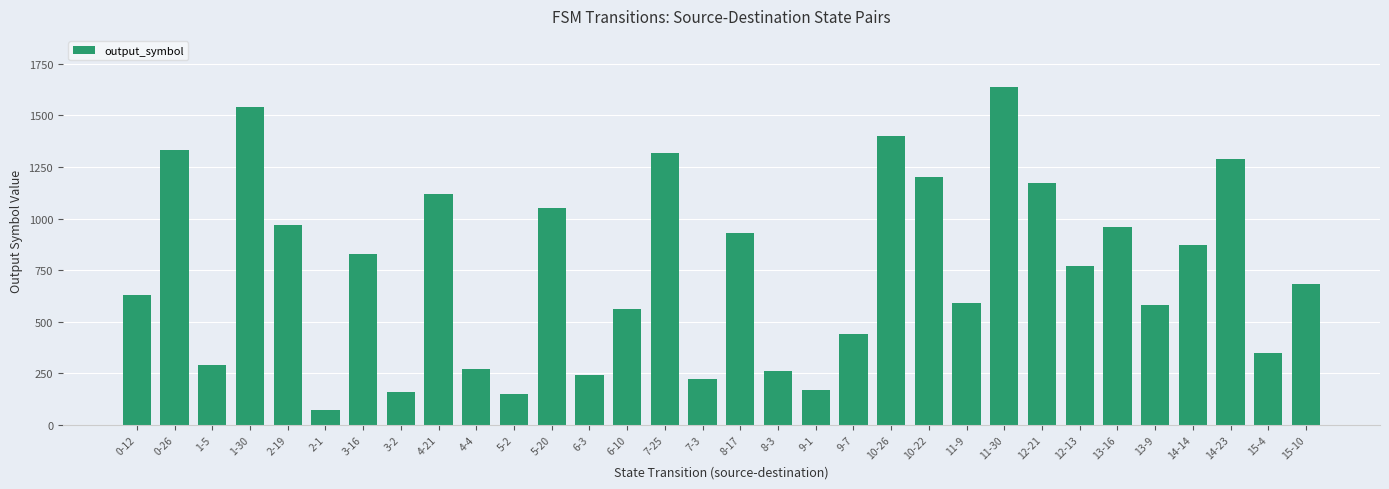

What is the sum of the values at 11-30 and 6-3?

1880